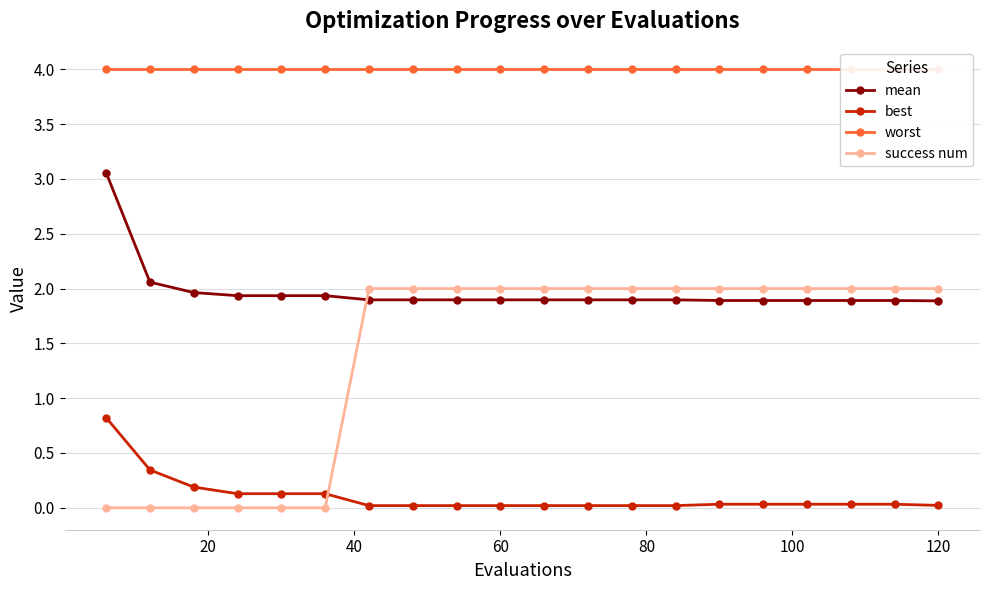

How many times do mean and success num cross each other?

1